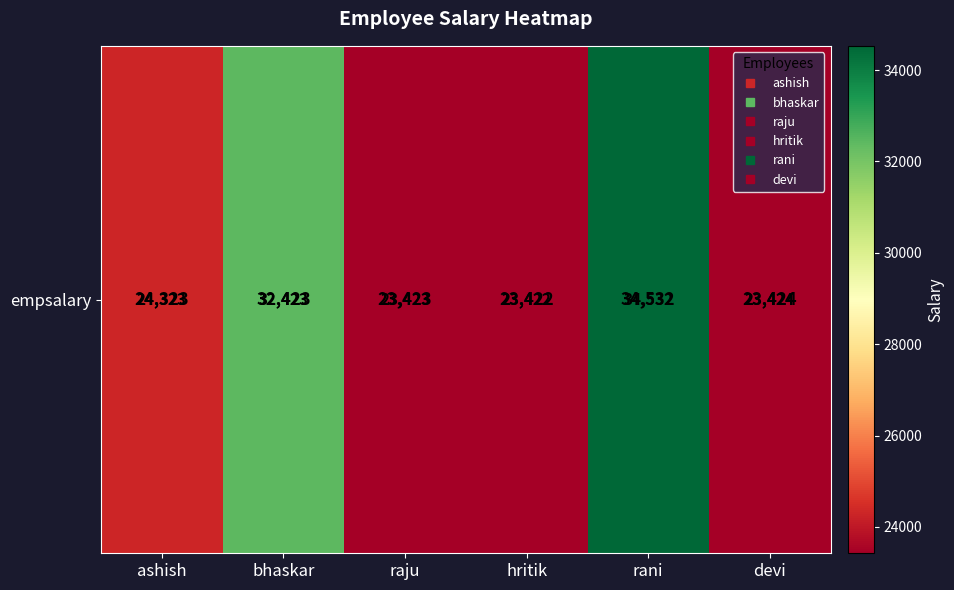

What is the difference between the values at raju and bhaskar?

9000